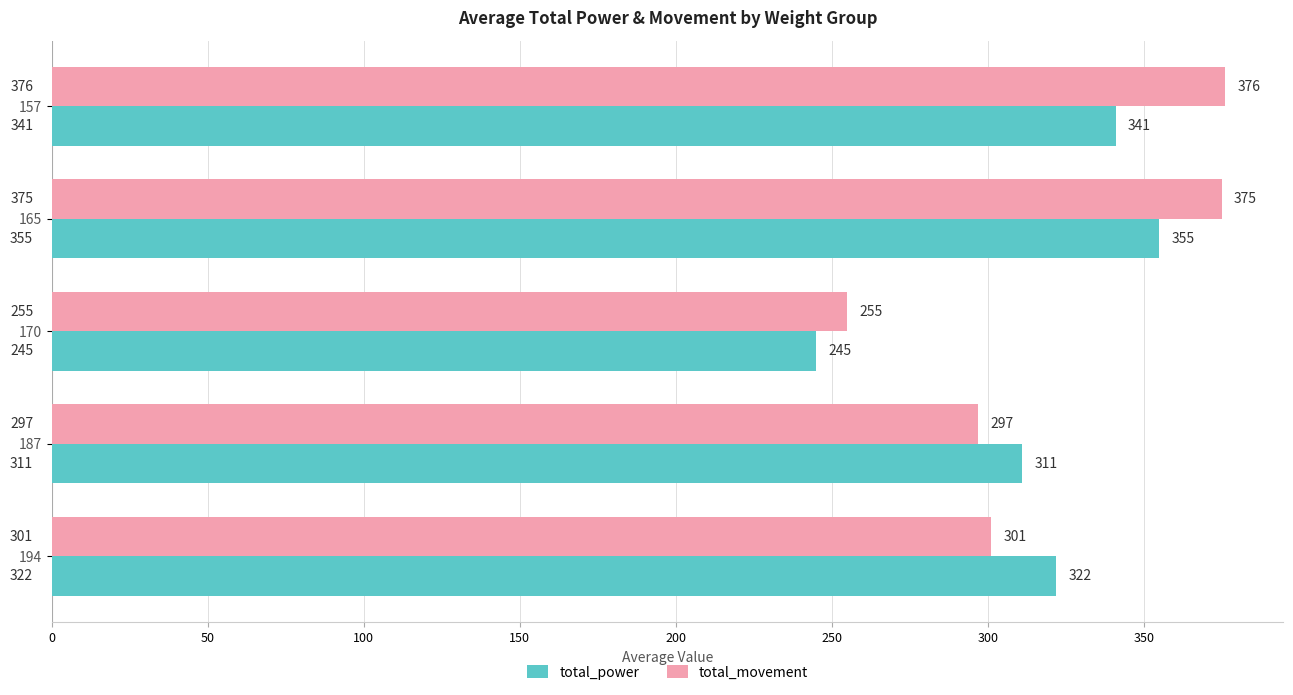

List the series in order of their peak value, lowest first.

total_power, total_movement